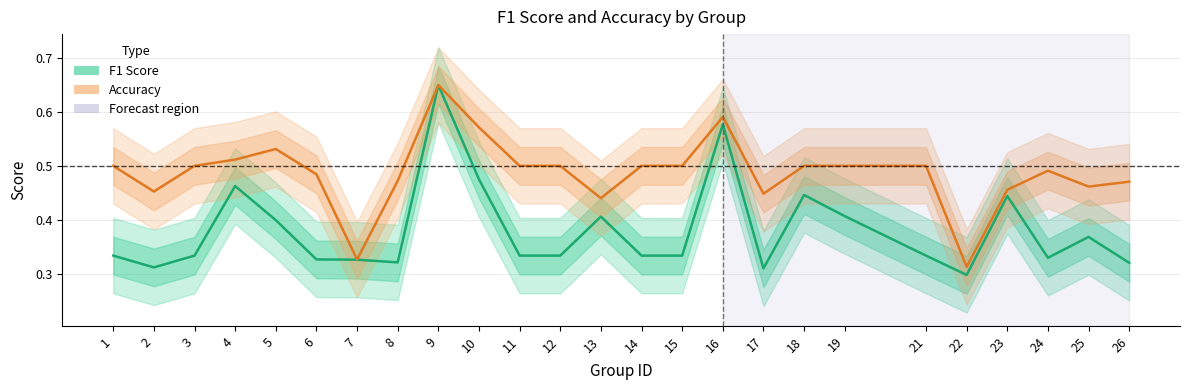

At which category does Accuracy reach its first local valley?

2